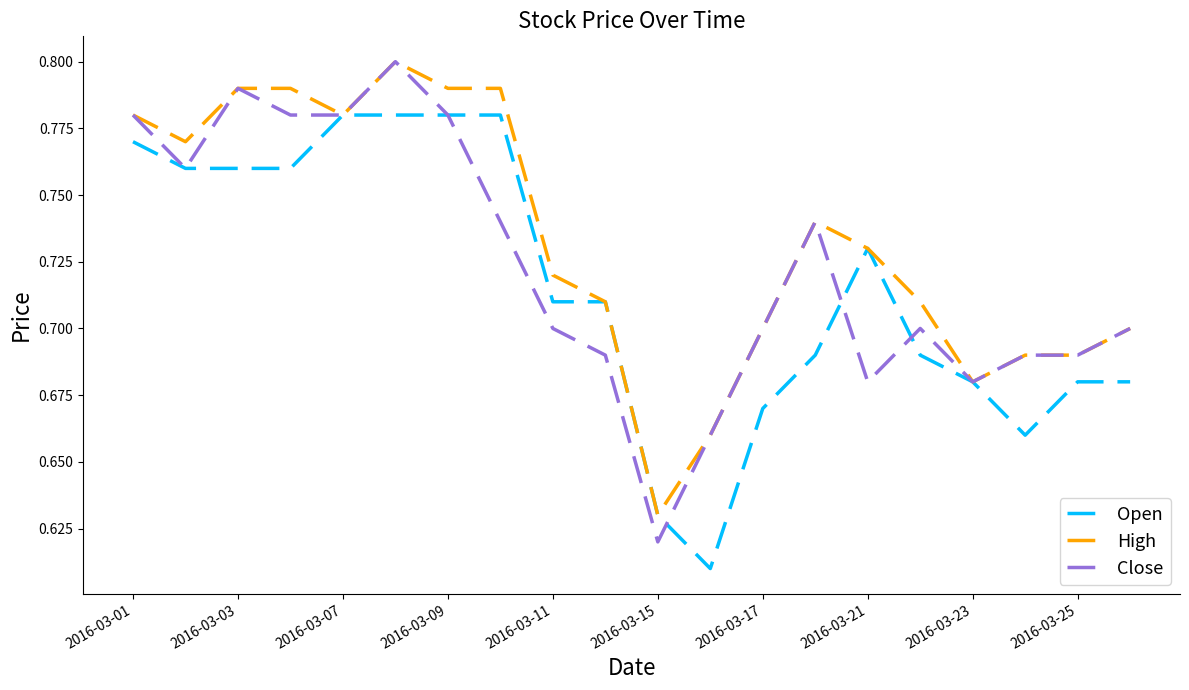

Which series has the largest total across all categories?

High